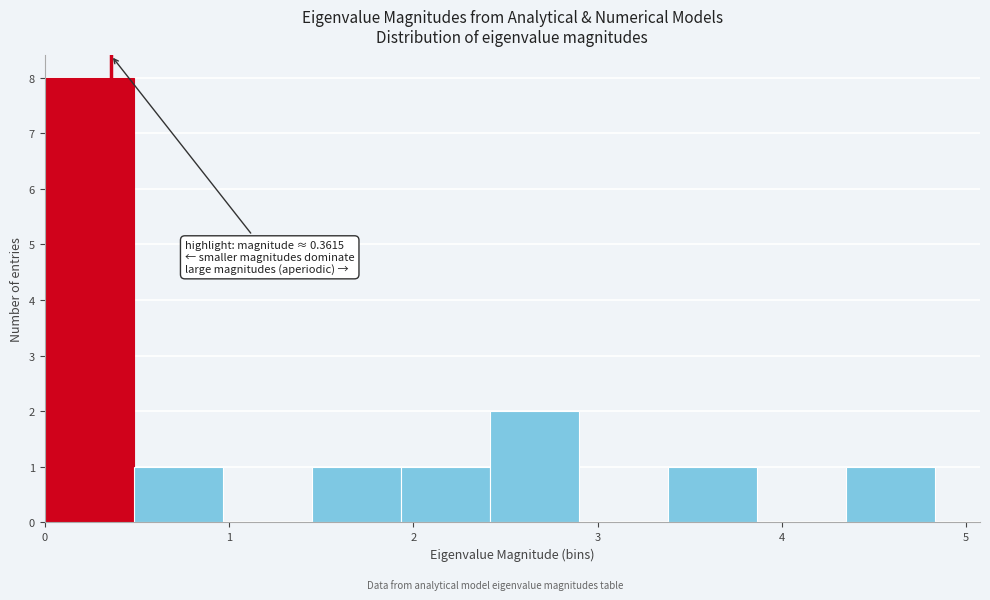

Over which range of the x-axis is the bar tallest?

0.0 to 0.5